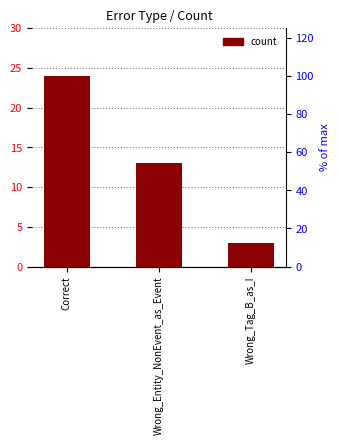

Approximately how many times larger is the value at Correct compared to Wrong_Entity_NonEvent_as_Event?

1.8